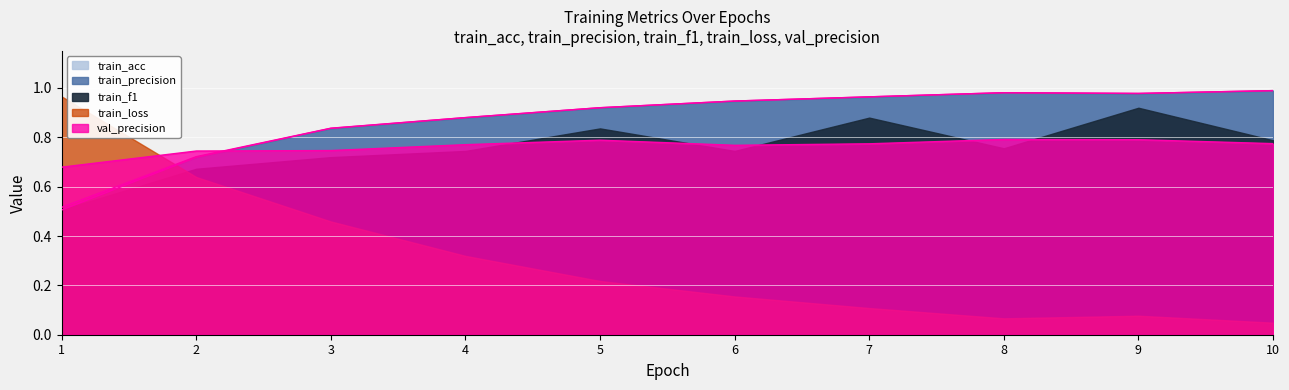

What is the total value across all series at 7?

2.7